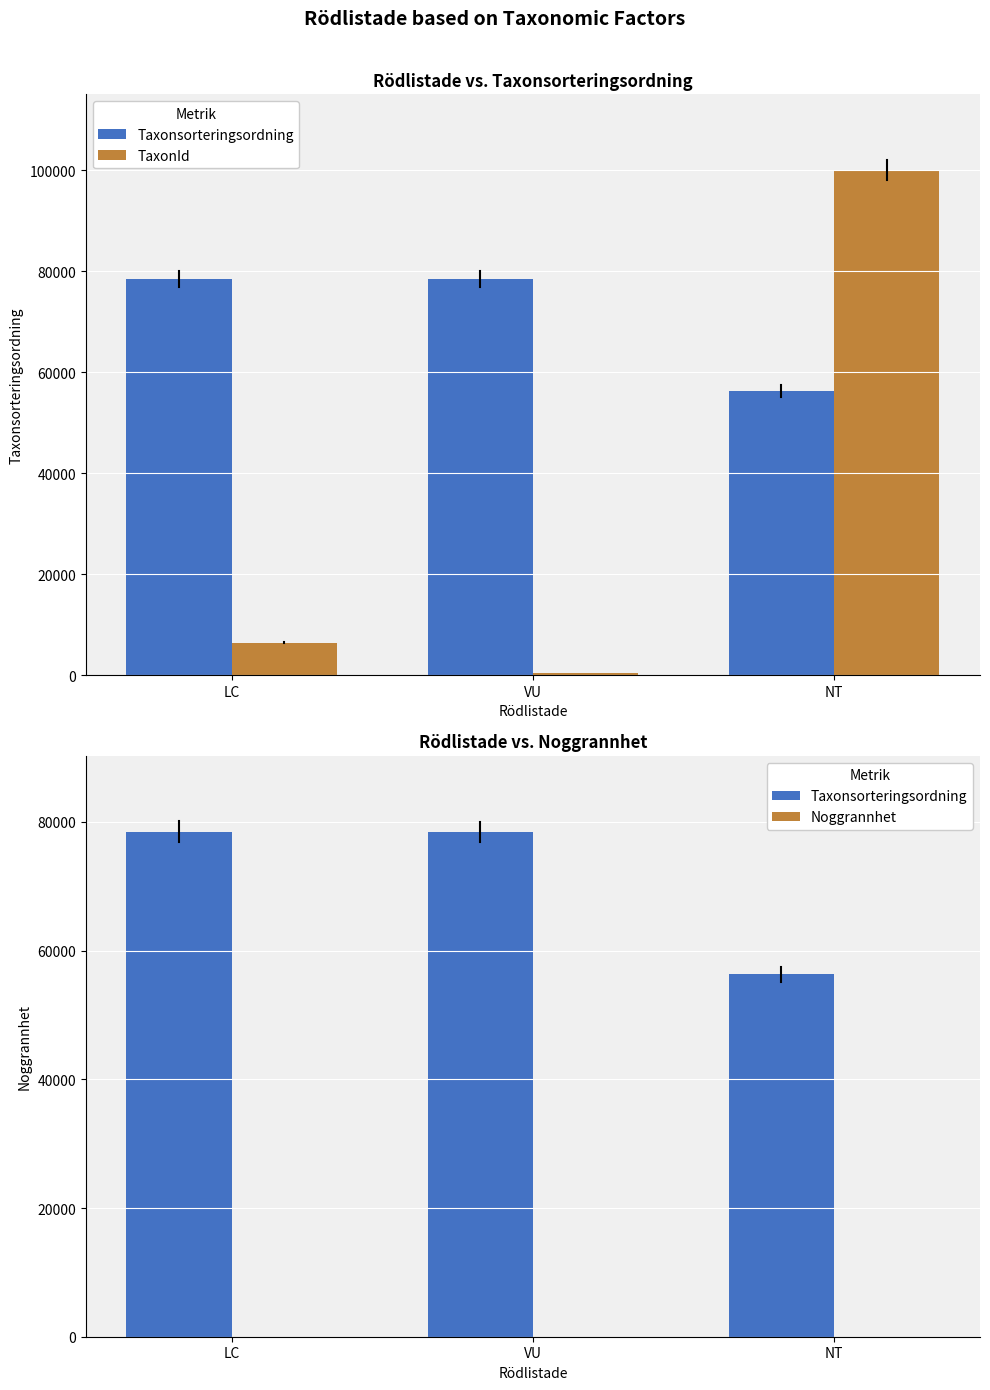

What is the difference between the Noggrannhet values at LC and NT?

6